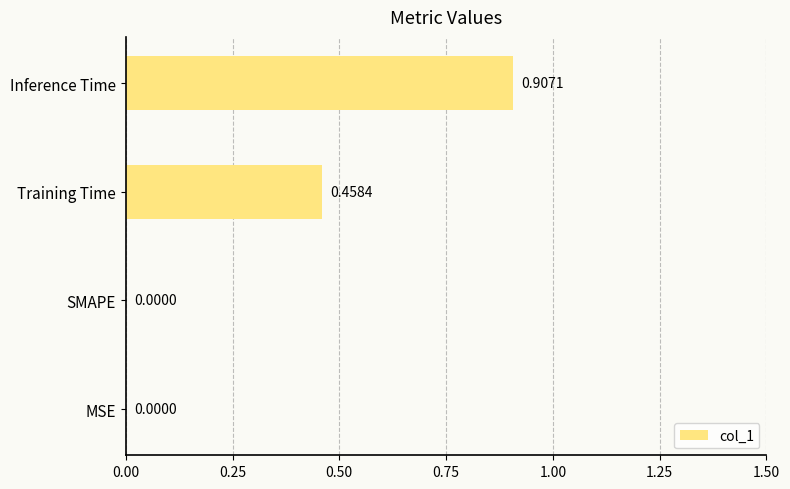

Which label corresponds to the largest value in the chart?

Inference Time